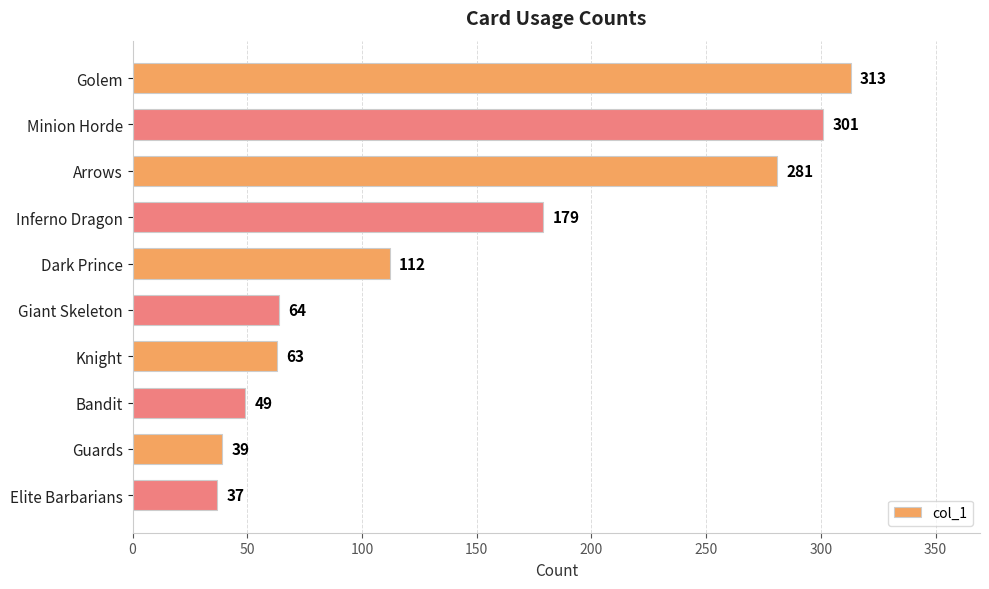

What is the difference between the maximum and second lowest values?

274